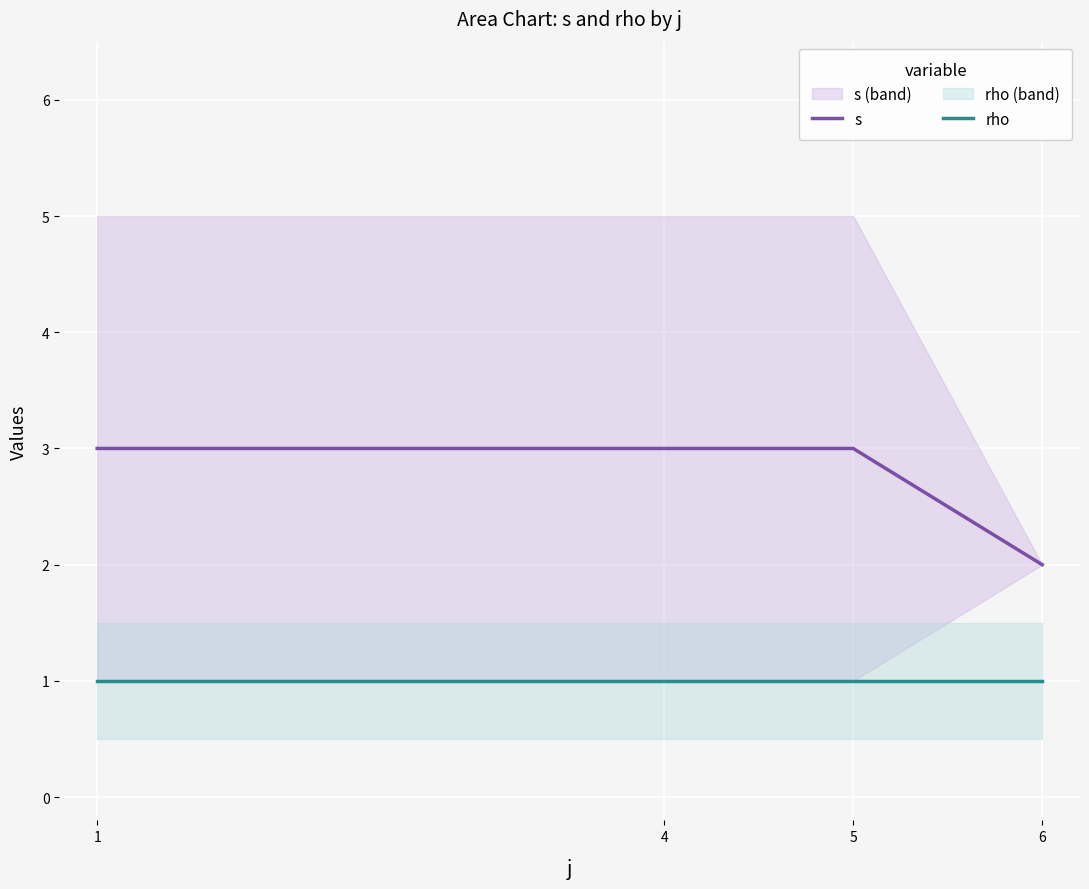

Is it true that rho equals 1 at 6?

True